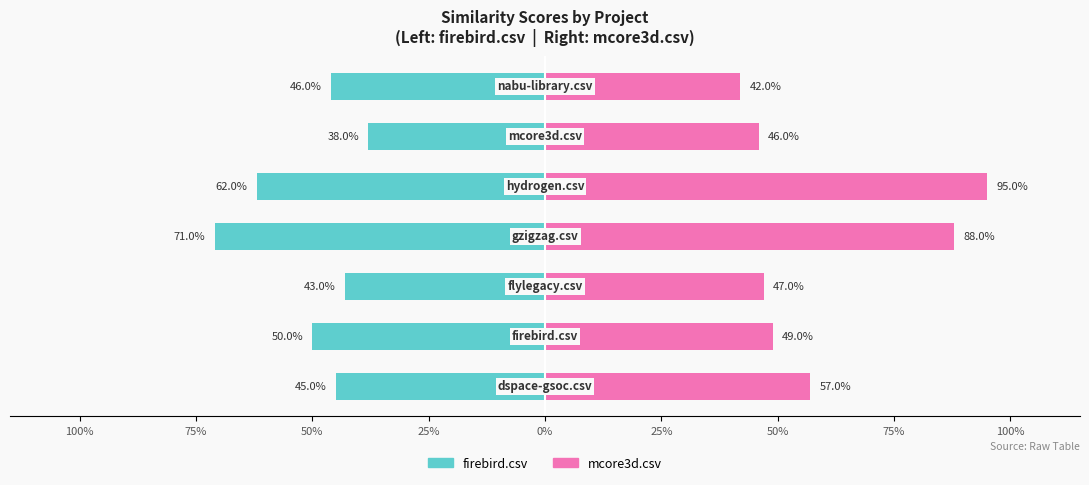

How many groups of bars are there?

7